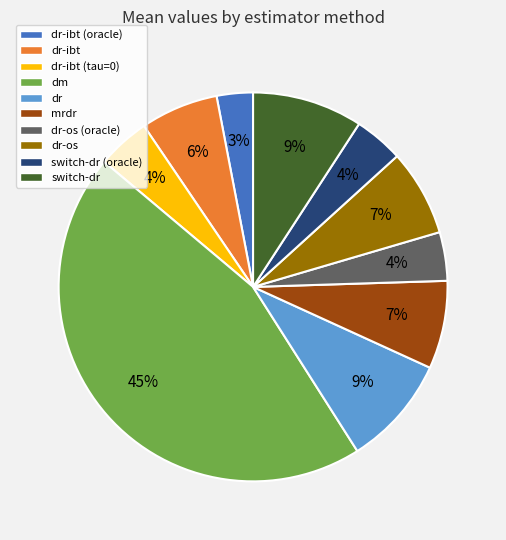

Which has a higher value, mrdr or dr?

dr